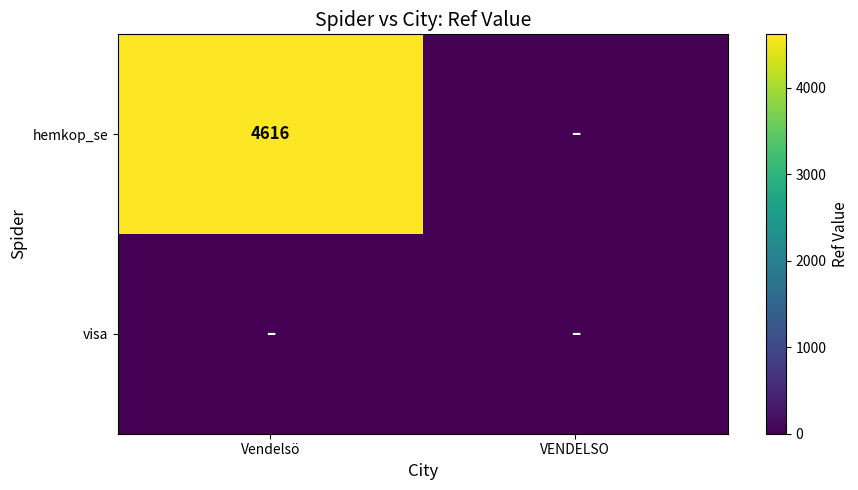

True or false: hemkop_se has a value of 7386 at Vendelsö.

False